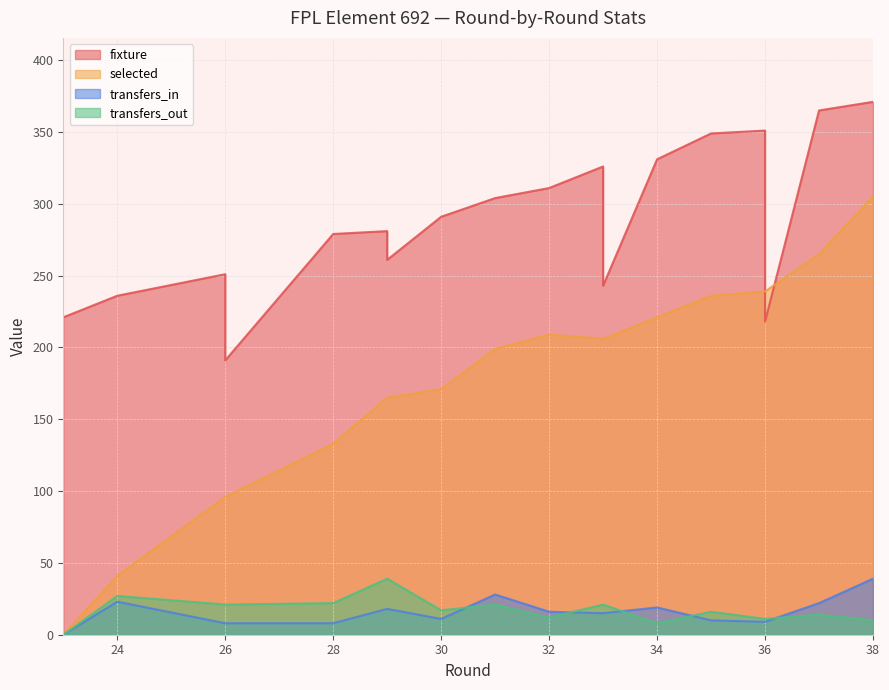

Does the chart have visible grid lines?

Yes